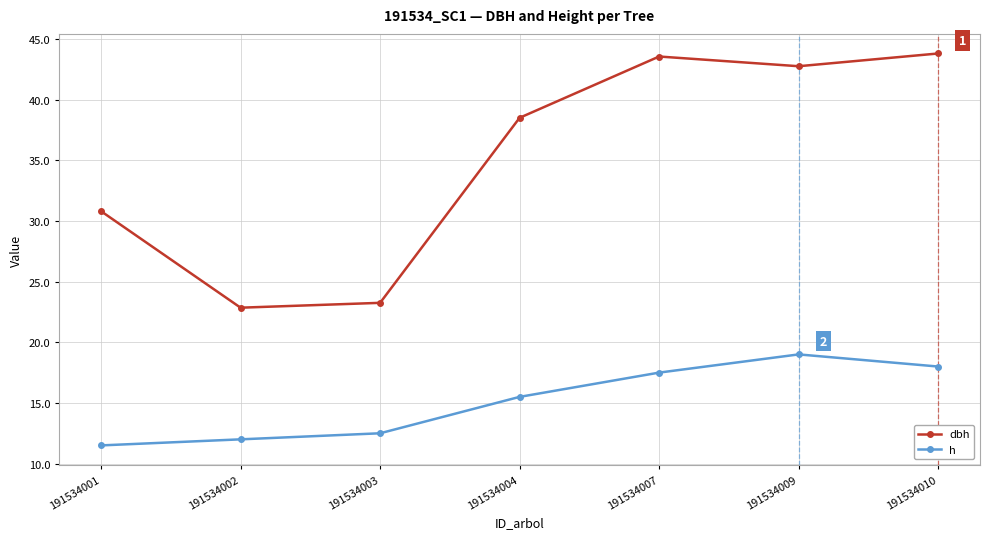

Rank the series by their average value, from lowest to highest.

h, dbh